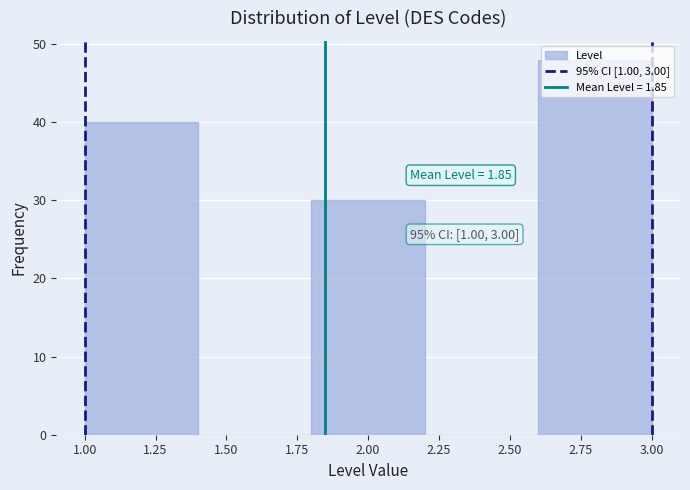

Over which range of the x-axis is the bar tallest?

2.6 to 3.0